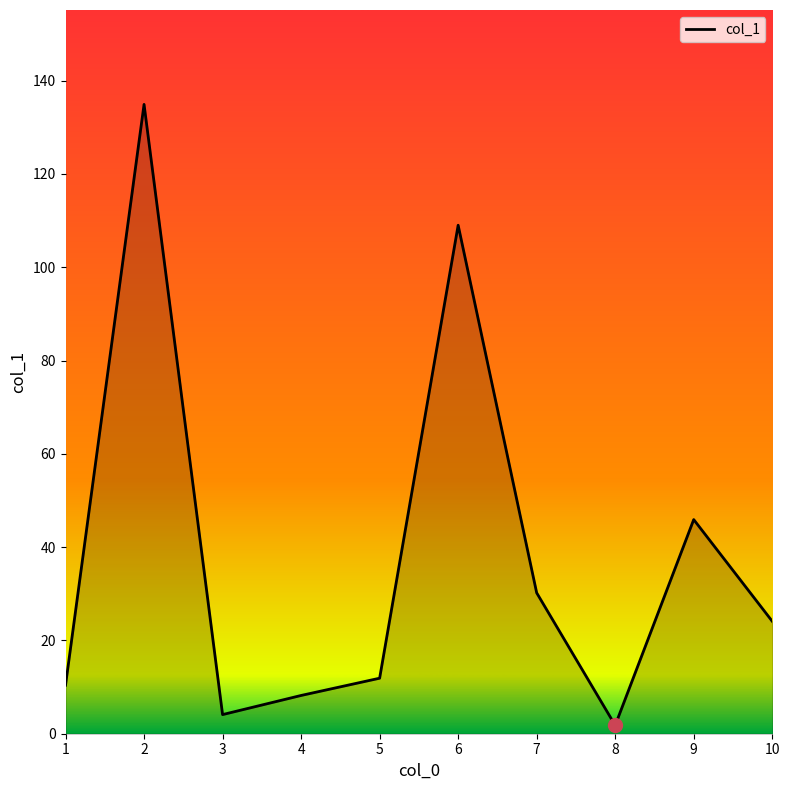

What is the greatest value displayed?

134.9